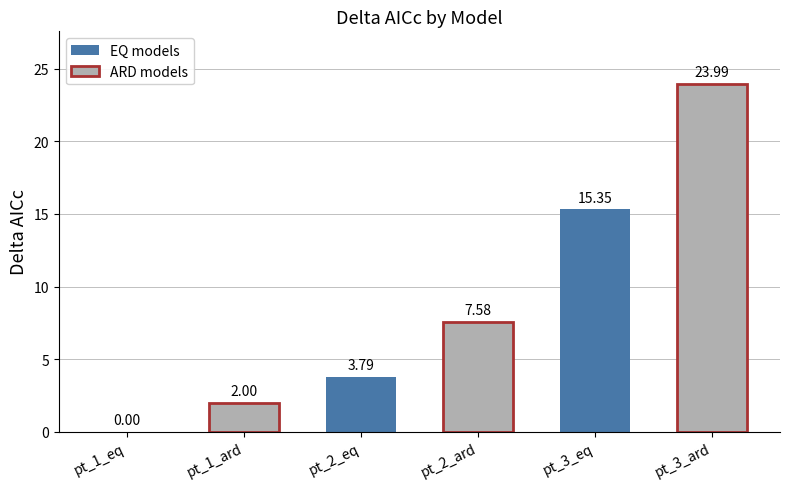

What position from the left is pt_3_ard?

6